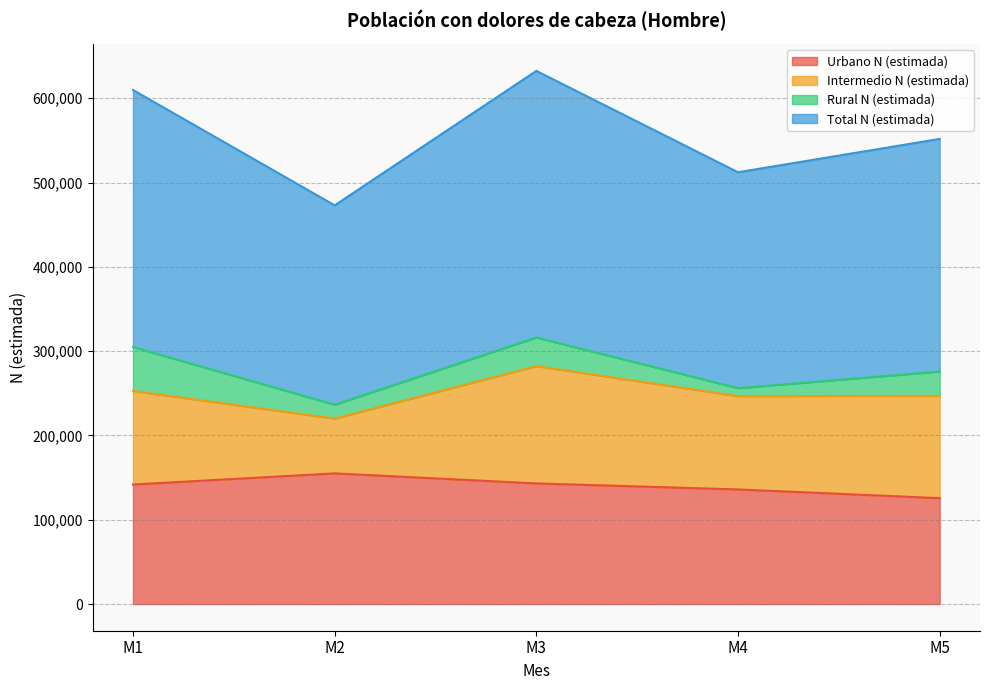

In Total N (estimada), how many points are lower than both neighbors (excluding endpoints)?

2